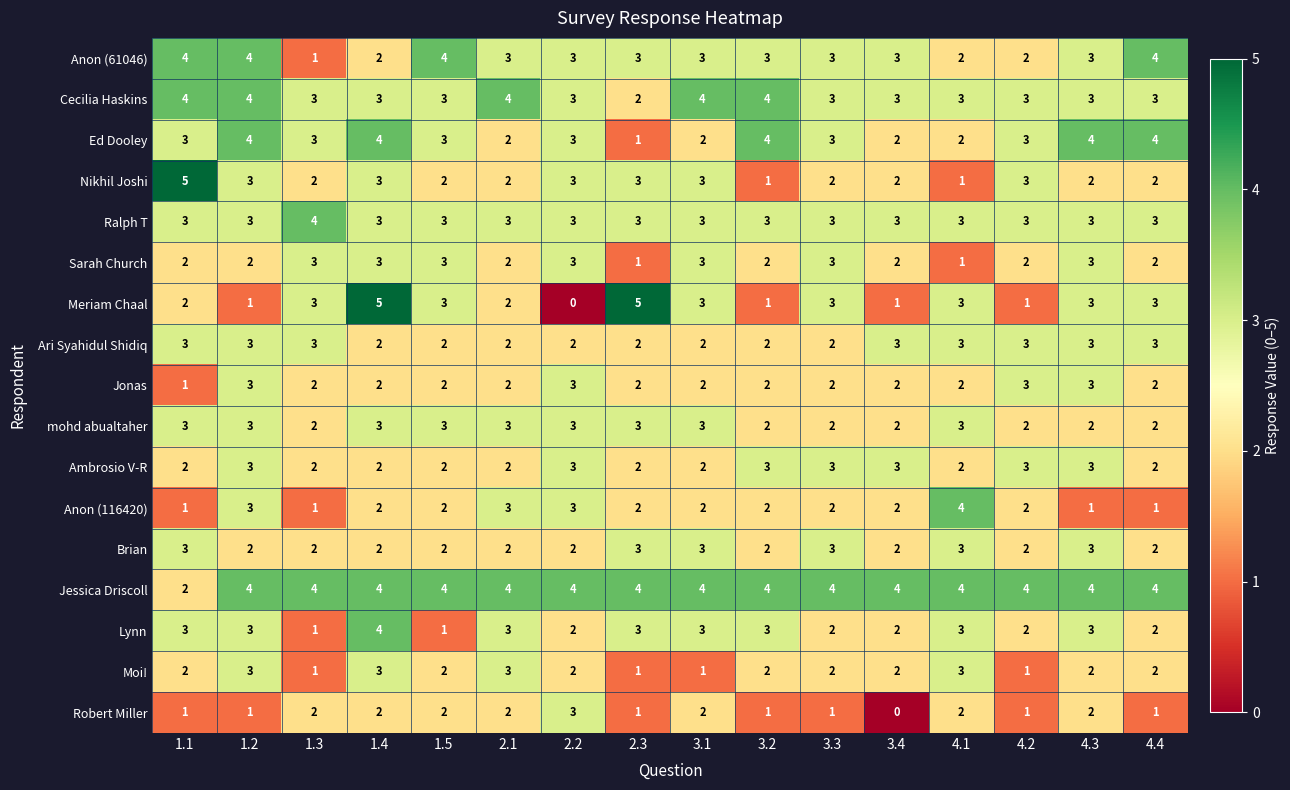

What is the sum of all Cecilia Haskins values?

52